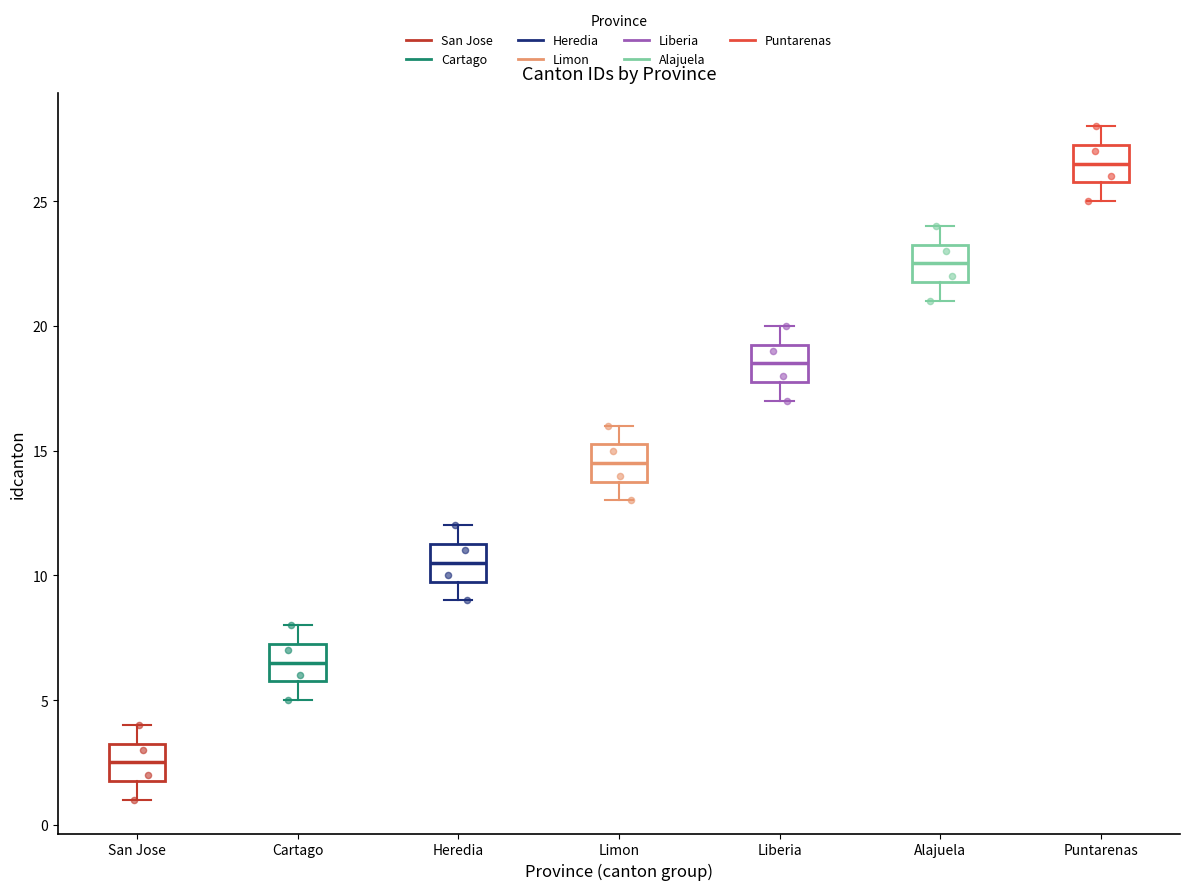

Reading left to right, read every box against the y-axis: the position of its median line, the range the box covers, and the ends of its whiskers. The values are not printed on the chart, so give them approximately, as read against the axis.

San Jose: median 2.5, box 2.0 to 3.5, whiskers 1.0 to 4.0
Cartago: median 6.5, box 6.0 to 7.5, whiskers 5.0 to 8.0
Heredia: median 10.5, box 10.0 to 11.5, whiskers 9.0 to 12.0
Limon: median 14.5, box 14.0 to 15.5, whiskers 13.0 to 16.0
Liberia: median 18.5, box 18.0 to 19.5, whiskers 17.0 to 20.0
Alajuela: median 22.5, box 22.0 to 23.5, whiskers 21.0 to 24.0
Puntarenas: median 26.5, box 26.0 to 27.5, whiskers 25.0 to 28.0